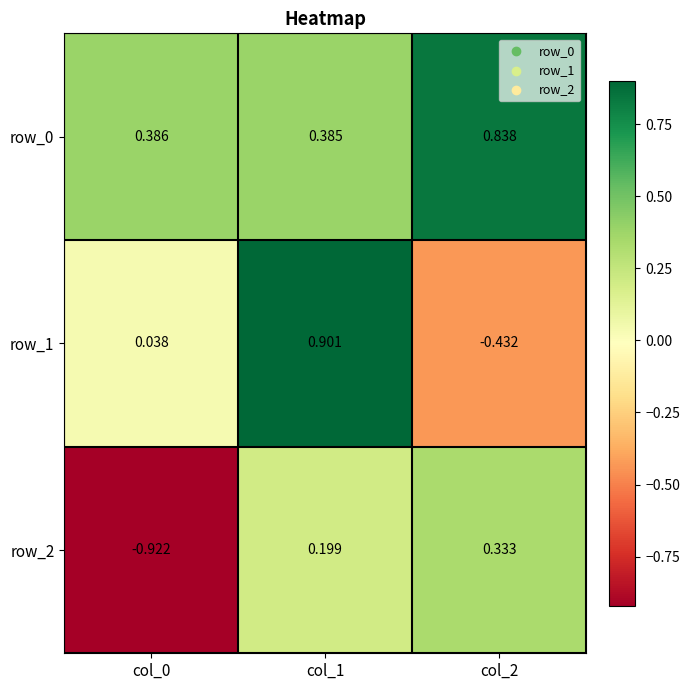

Count the number of data series in this chart.

3